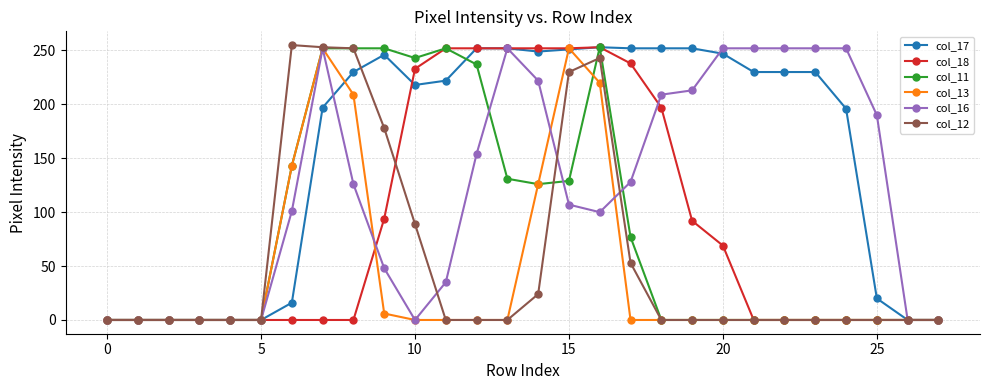

How many col_16 values are between 0 and 252?

28